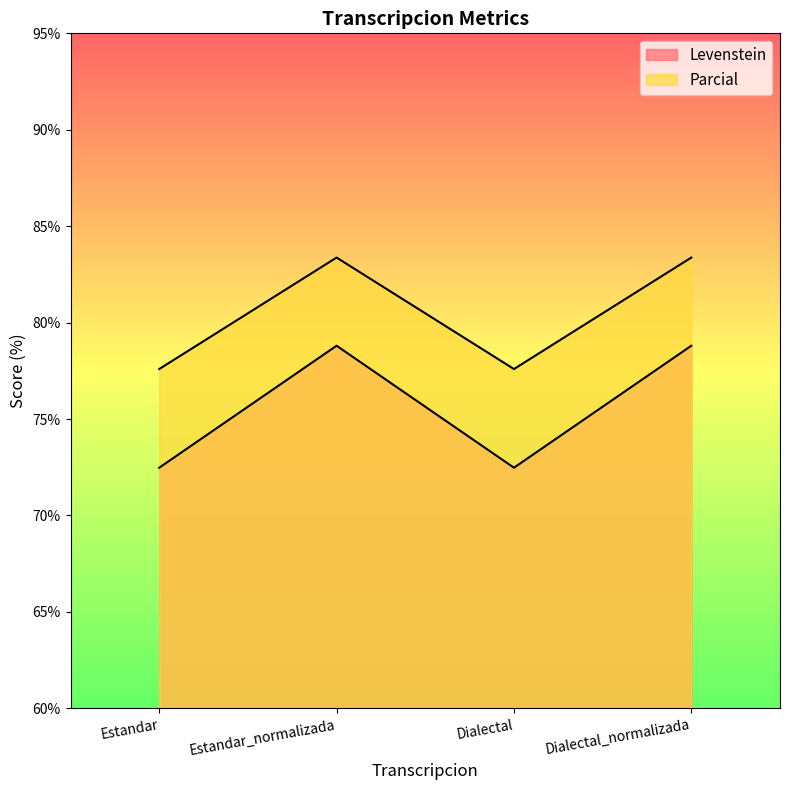

Where is the first local maximum for Levenstein?

Estandar_normalizada